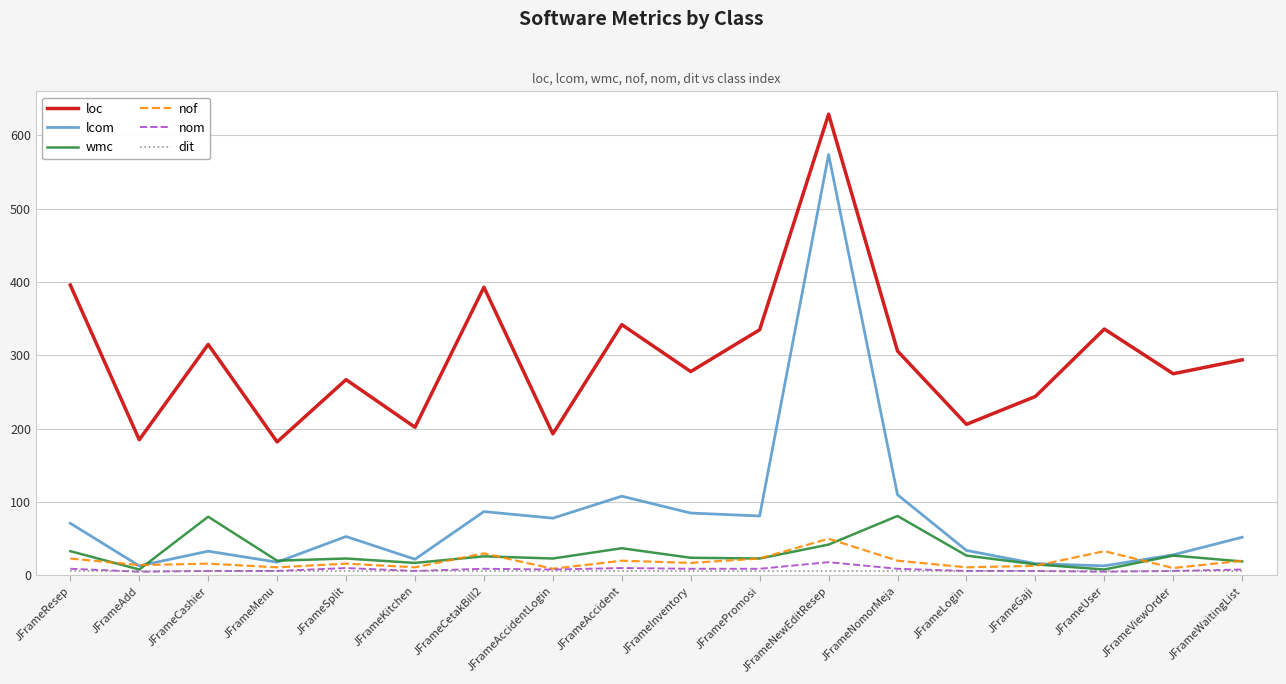

What is the minimum value for loc?

182